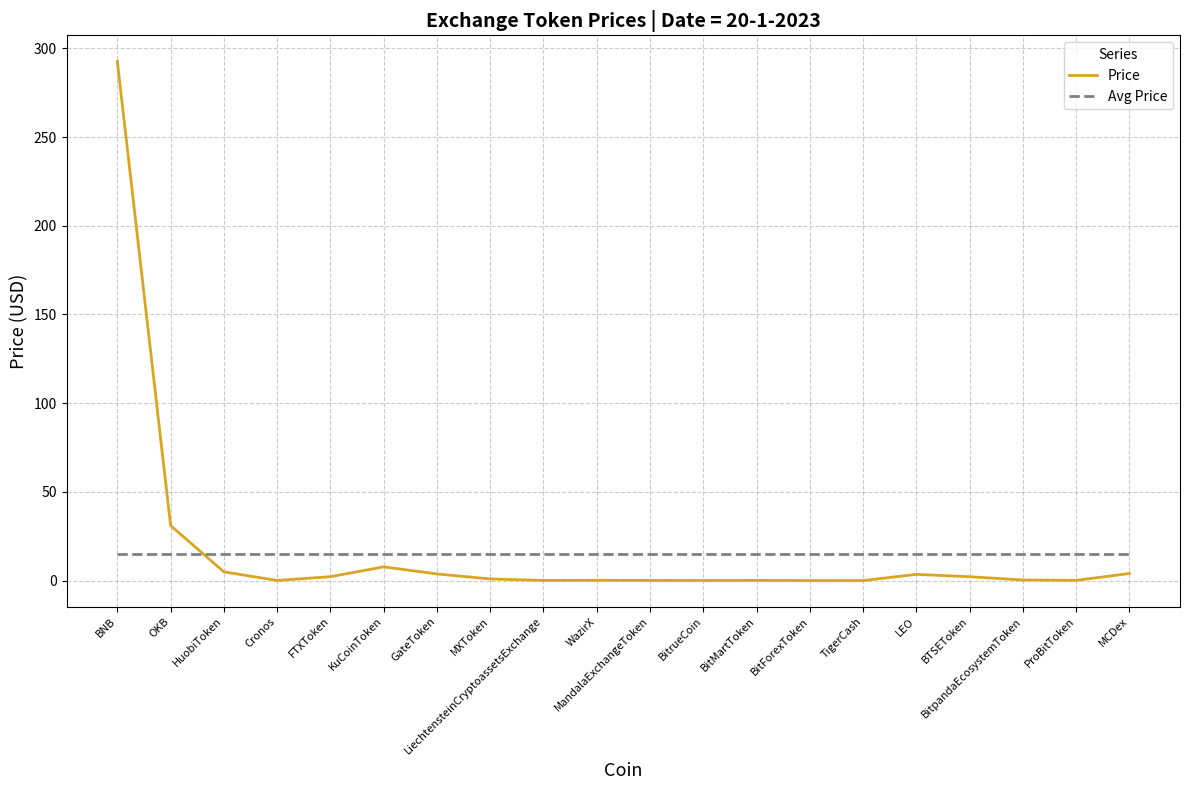

True or false: Avg Price and Price intersect in this chart.

True